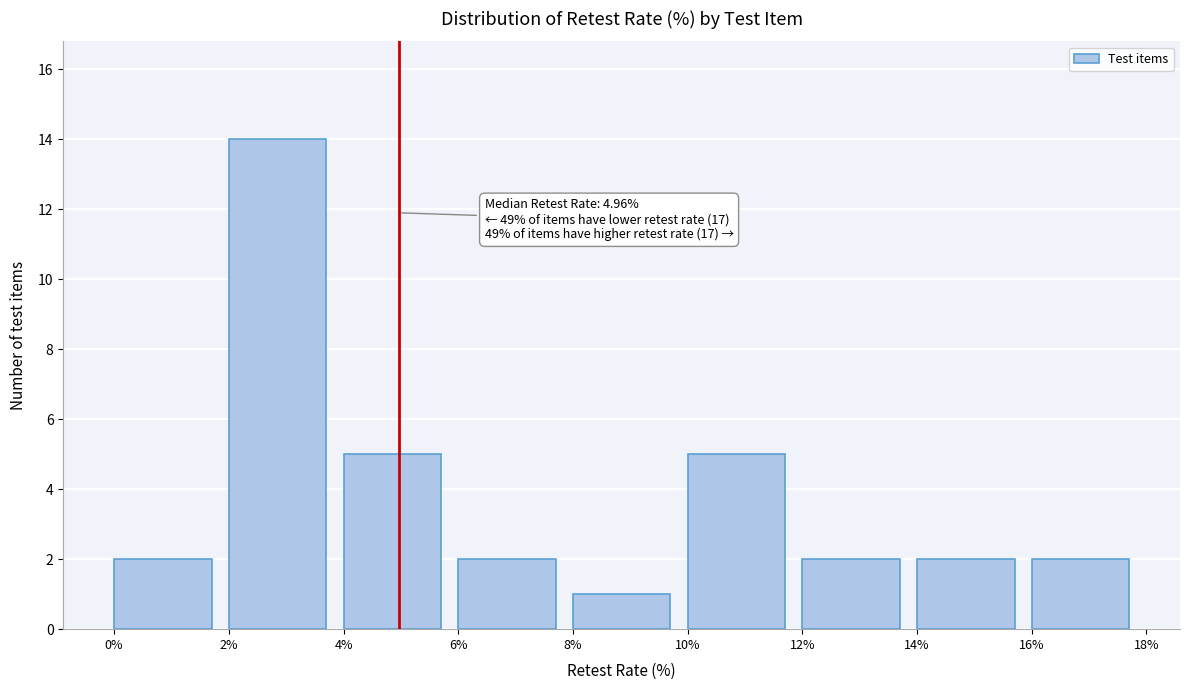

Which range on the x-axis has the tallest bar?

2% to 4%